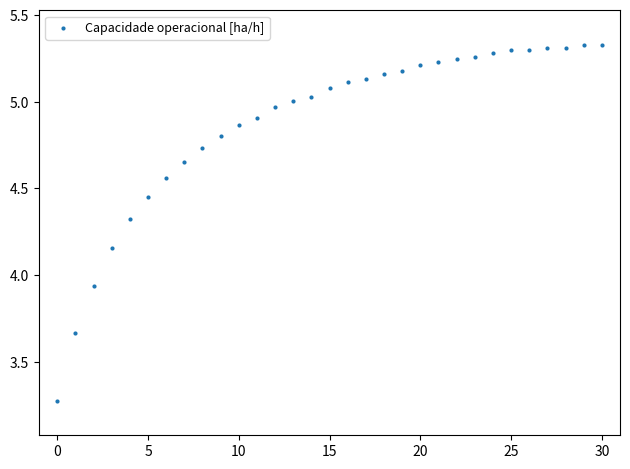

What is the range of Y values (max minus min)?

2.1